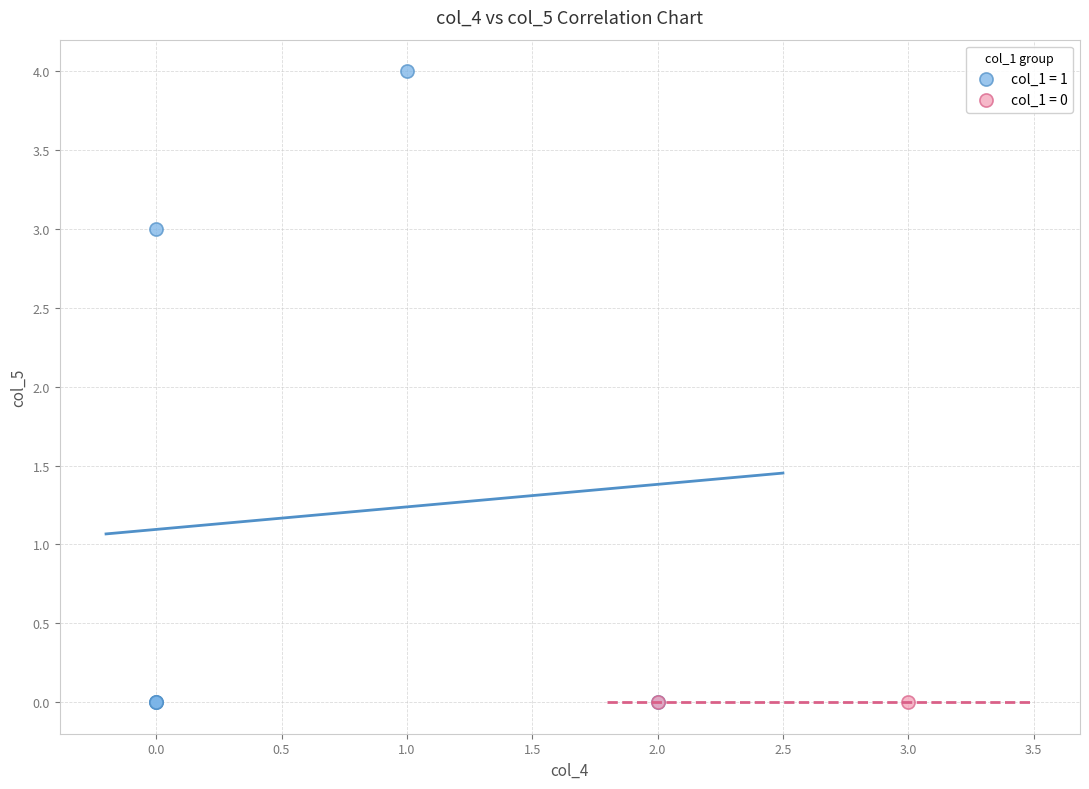

What are all the series names shown in the legend?

col_1 = 1, col_1 = 0